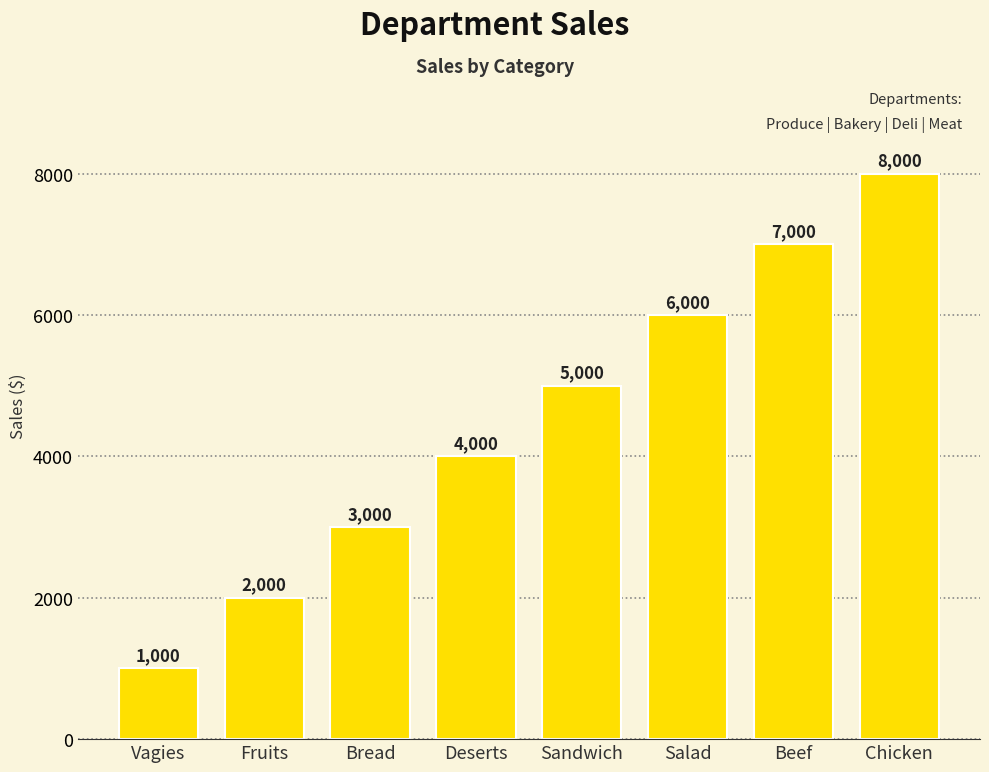

List the labels in order of value, largest first.

Chicken, Beef, Salad, Sandwich, Deserts, Bread, Fruits, Vagies